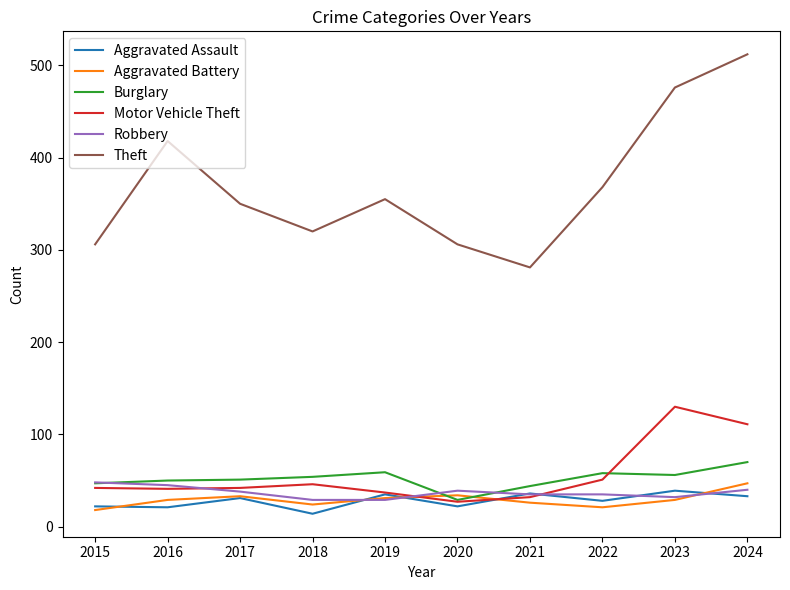

How many intersections are there between Motor Vehicle Theft and Aggravated Battery?

2